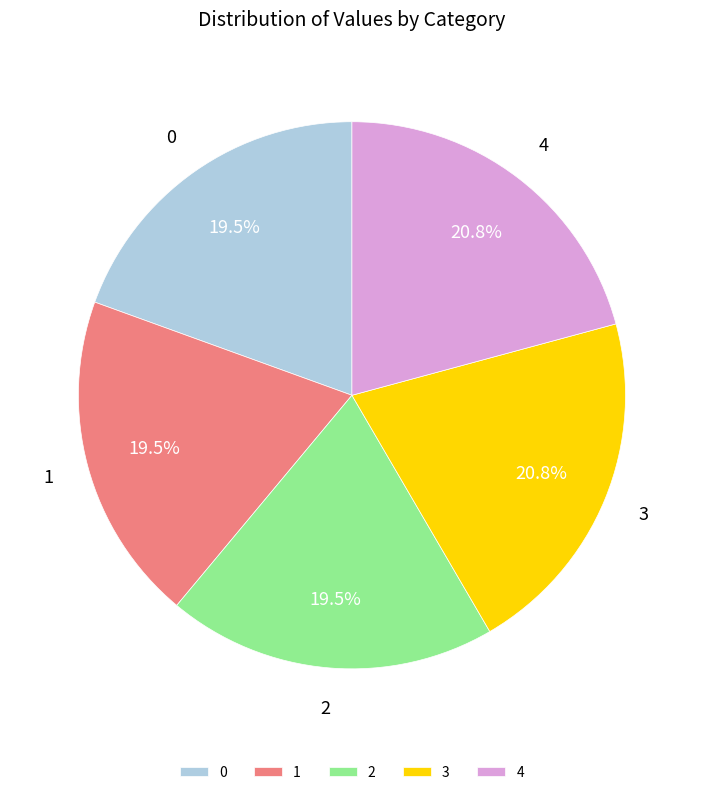

What percentage do 4 and 1 together represent?

40.3%